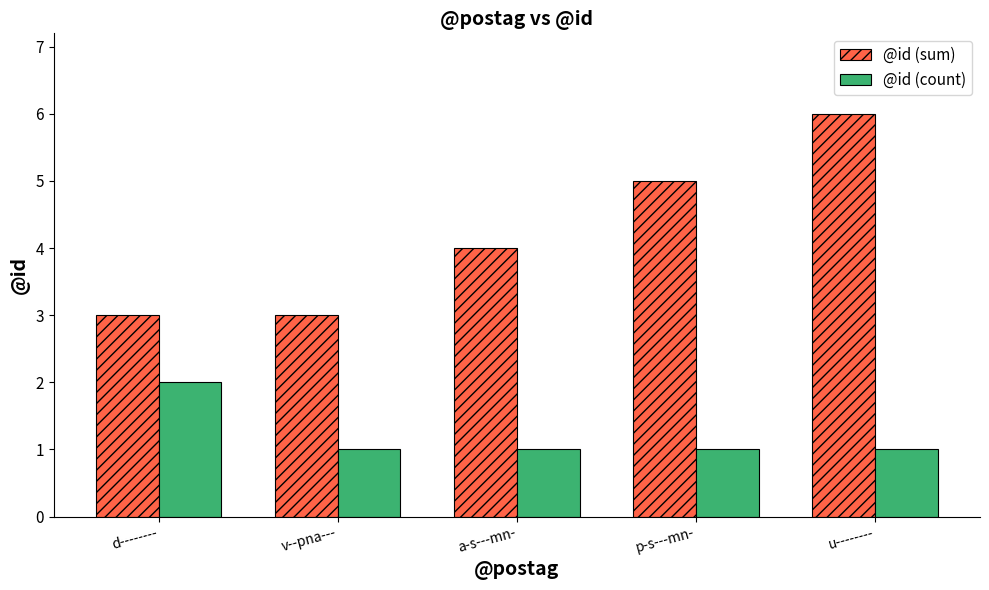

Read the @id (sum) value at a-s---mn-.

4